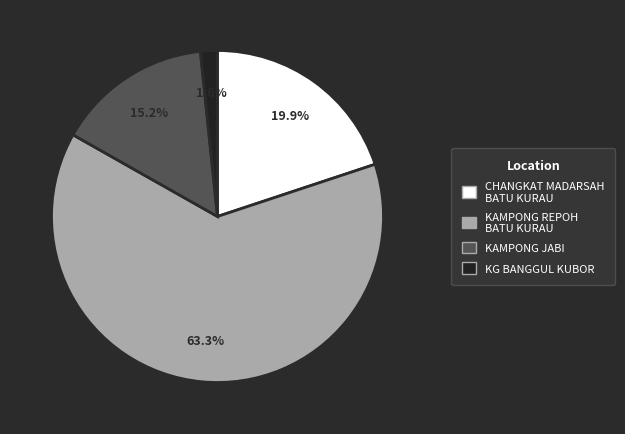

Count the number of slices in the pie.

4